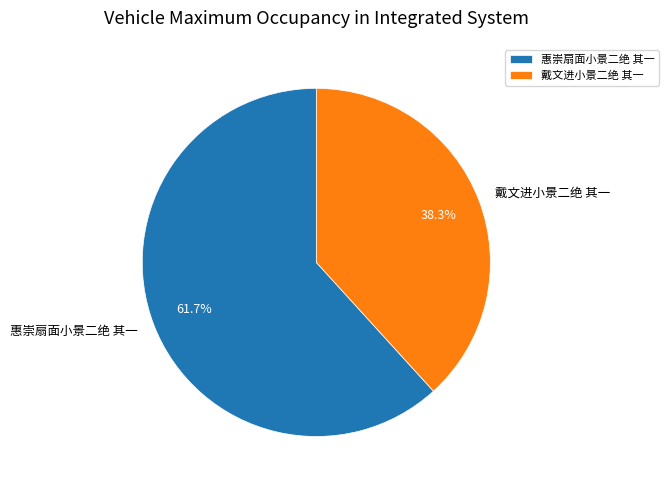

To the nearest percent, what portion does 戴文进小景二绝 其一 represent?

38%